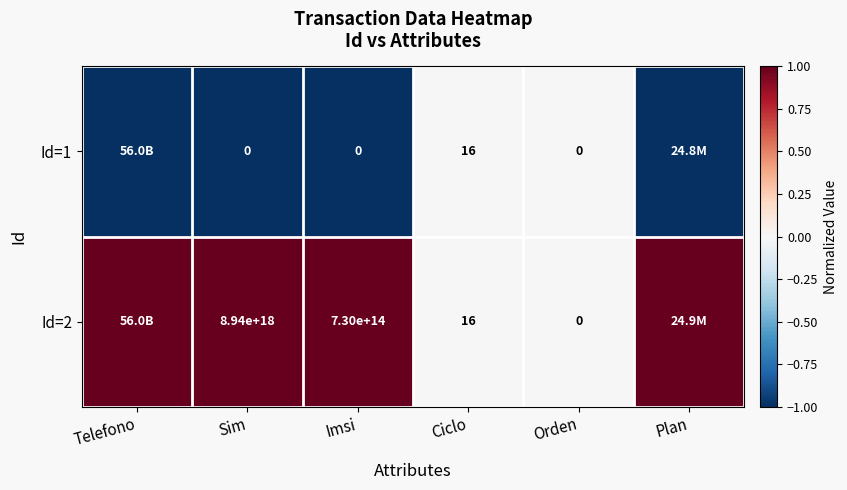

The value of Id=2 at Imsi is 730000000000000. True or false?

True